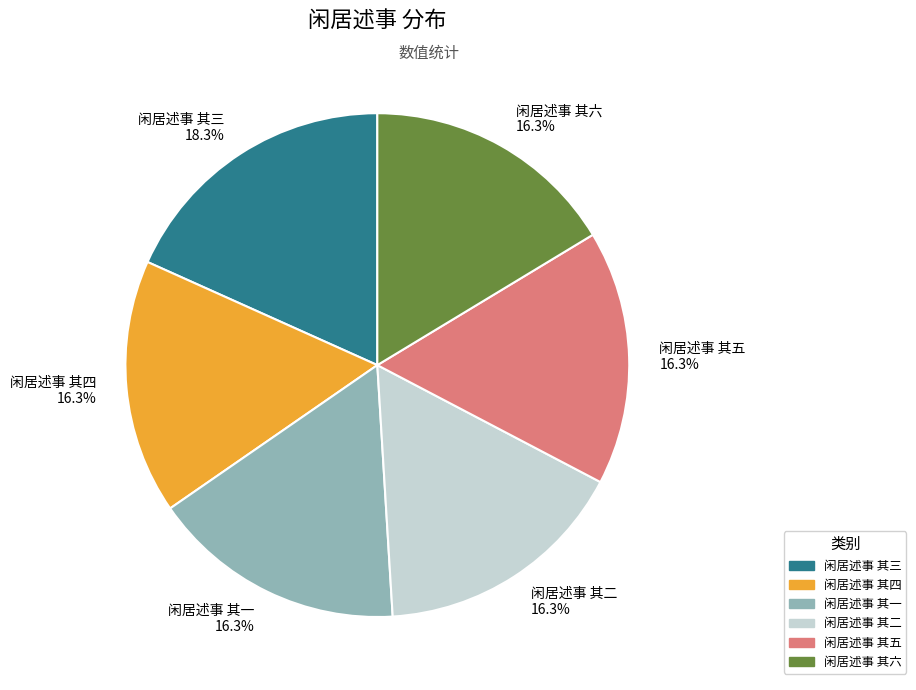

Which slice is the largest?

闲居述事 其三